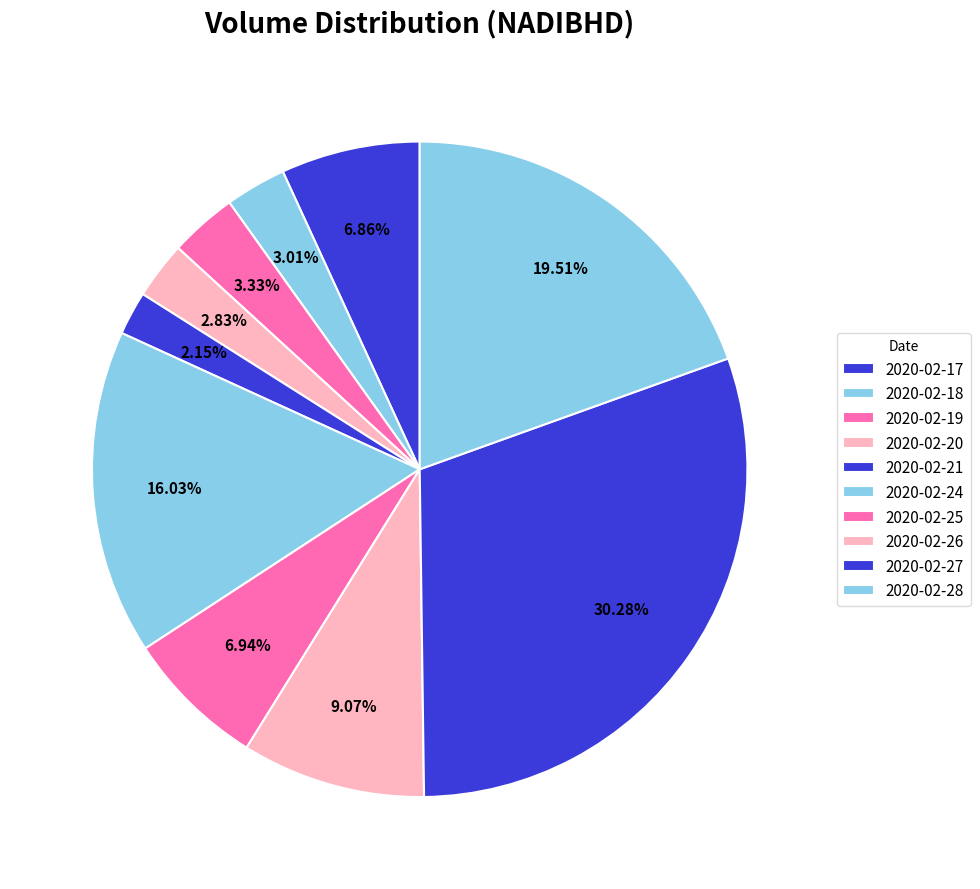

What percentage is the 2020-02-21 slice, to the nearest percent?

2%